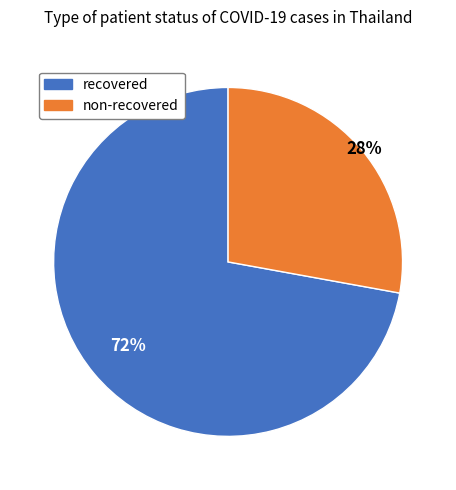

To the nearest percent, what is the difference between the largest and smallest slice percentages?

44%